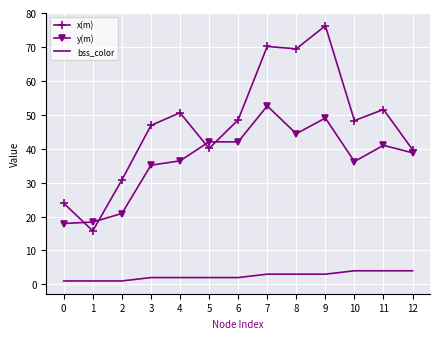

How many categories are shown in the chart?

13